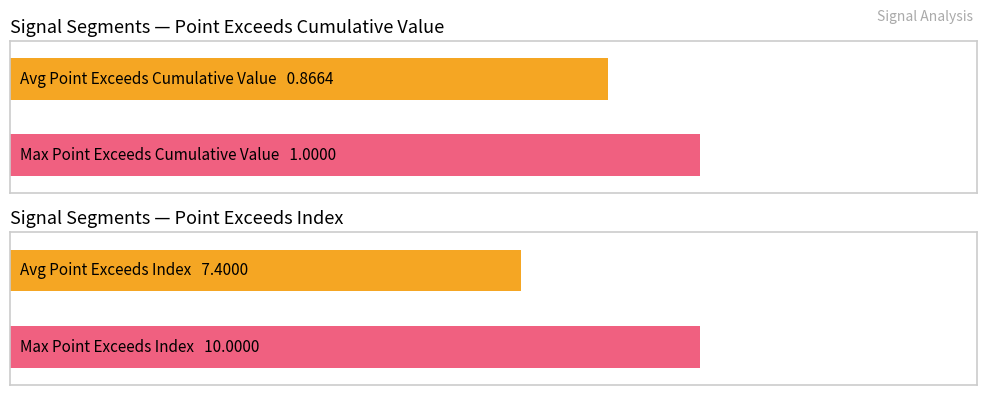

True or false: Point_Exceeds_Cumulative_Value has a value of 1.2 at signal segment 3.

False